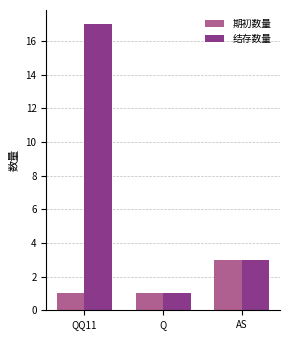

What is the approximate value of 期初数量 at QQ11?

1